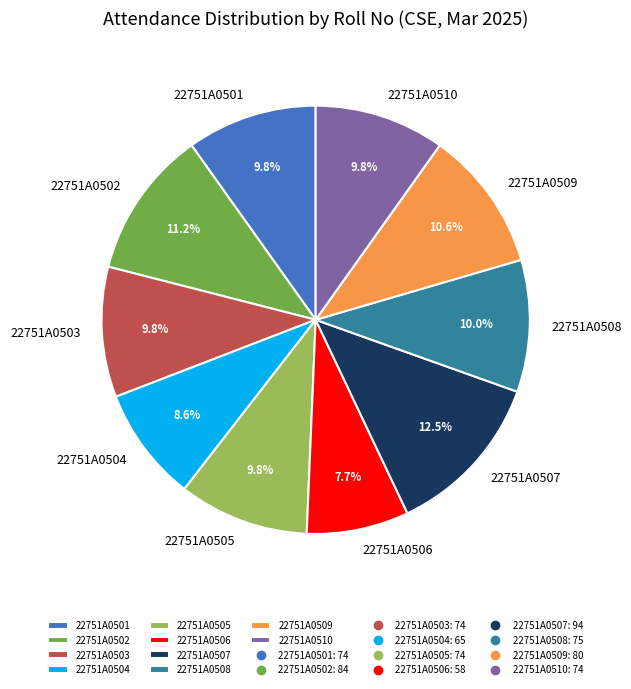

Which category has the smallest portion of the pie?

22751A0506